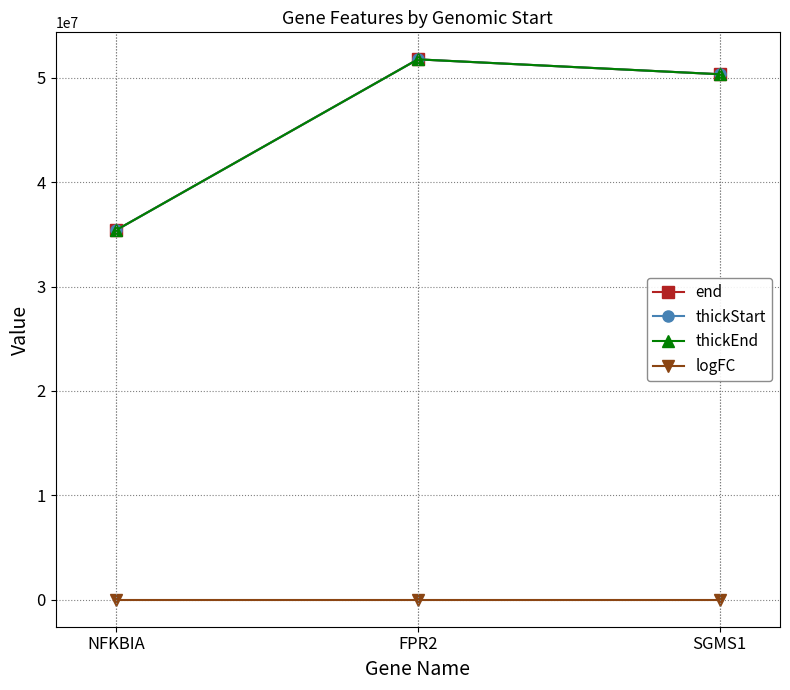

Which series changed the most between NFKBIA and SGMS1?

thickStart